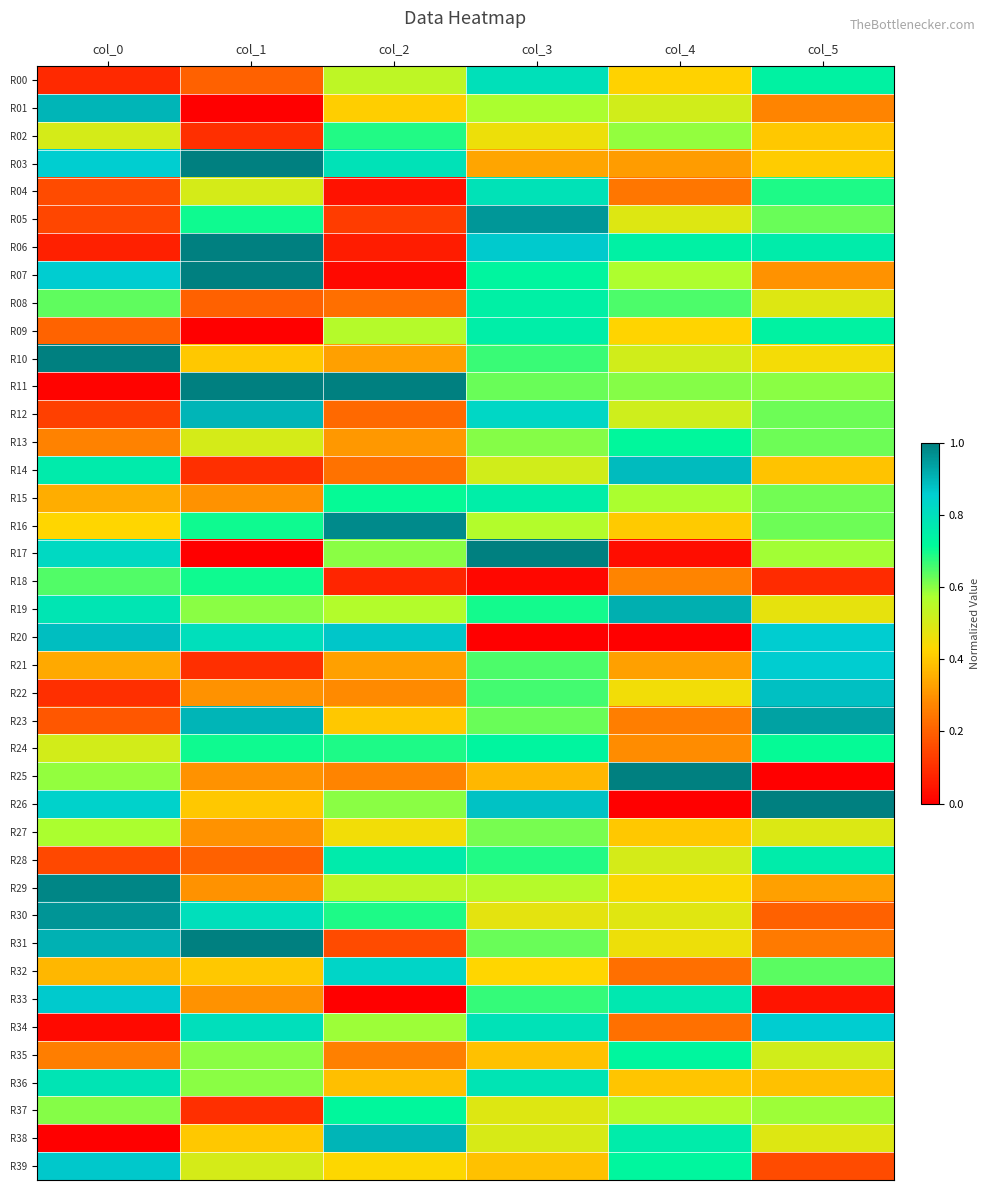

What is the greatest value displayed?

1.0